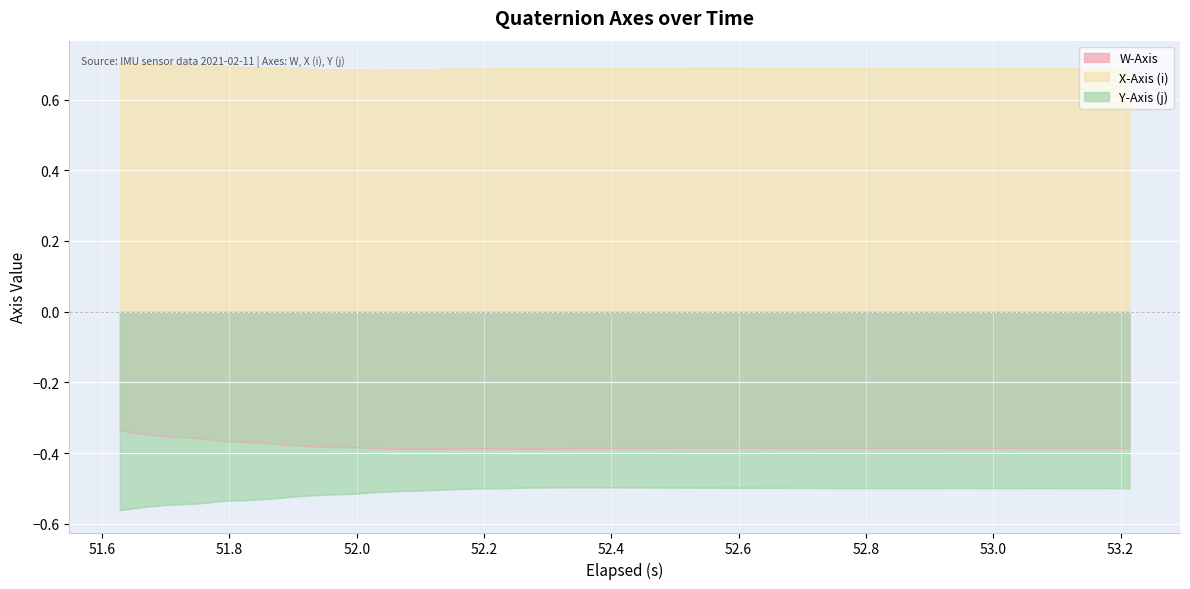

Which series has the largest total across all categories?

X-Axis (i)